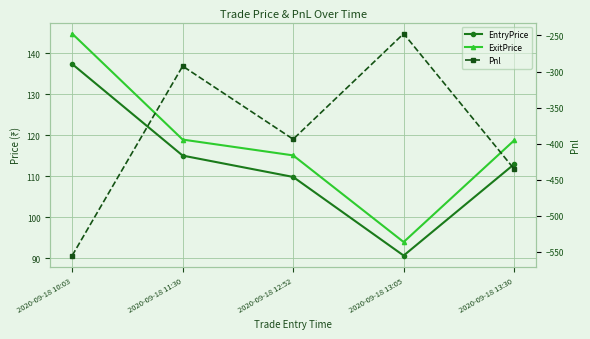

Reading right to left, what are all the values shown in this chart?

EntryPrice: 113.0	90.7	109.8	115.0	137.3
ExitPrice: 118.8	94.0	115.1	119.0	144.8
Pnl: -435.0	-247.5	-393.8	-292.5	-555.0